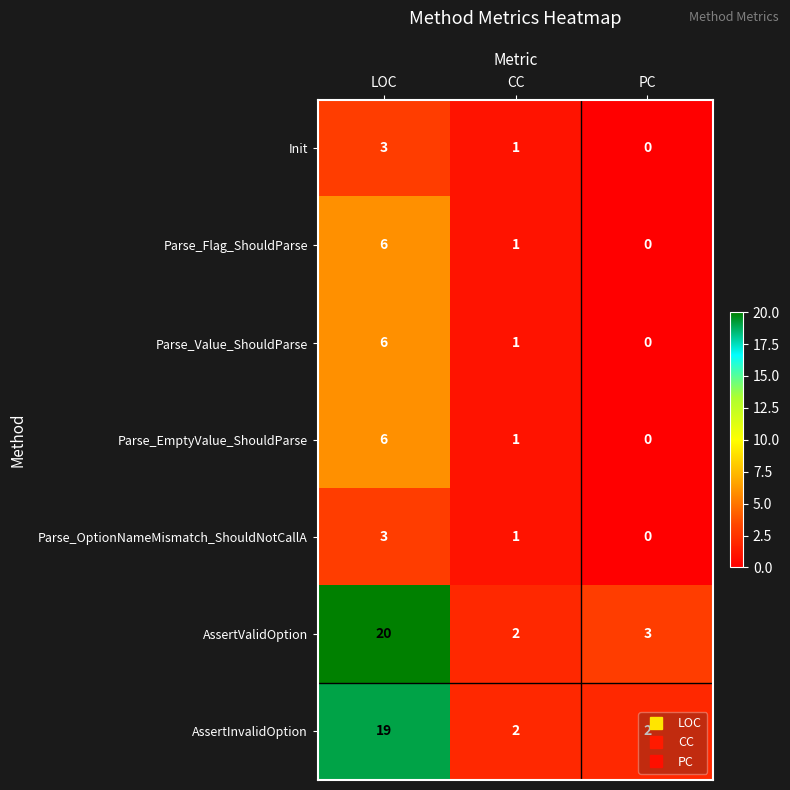

How many Parse_OptionNameMismatch_ShouldNotCallA values are between 0 and 3?

3